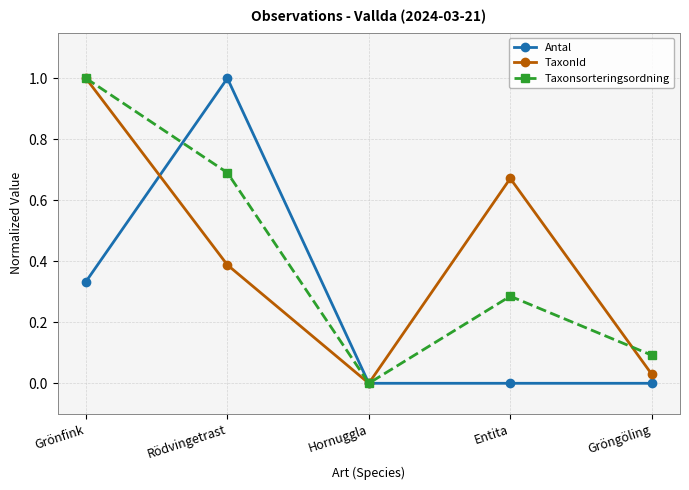

Which series changed the most between Grönfink and Entita?

Taxonsorteringsordning